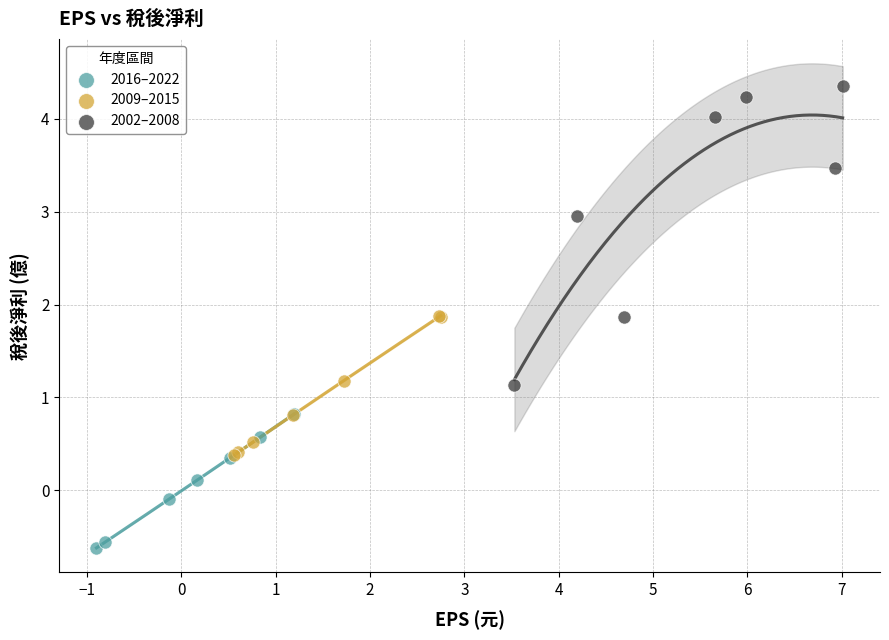

Which series has the largest Y range (max minus min)?

2002–2008